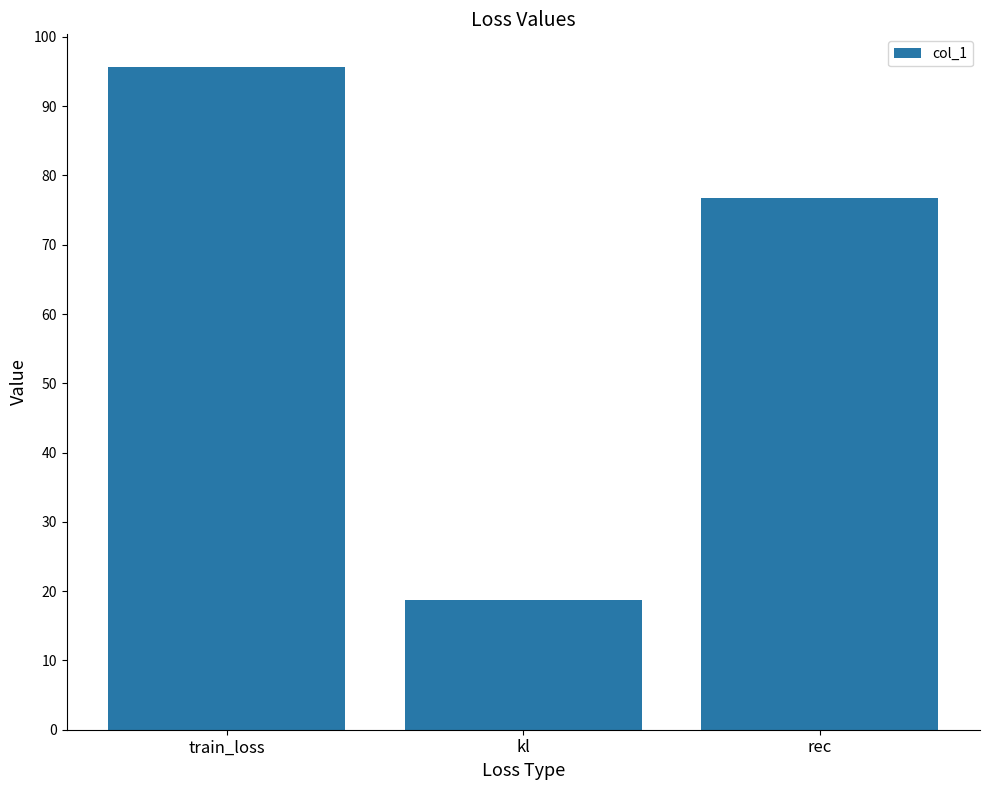

What is the label of the 2nd bar from the right?

kl